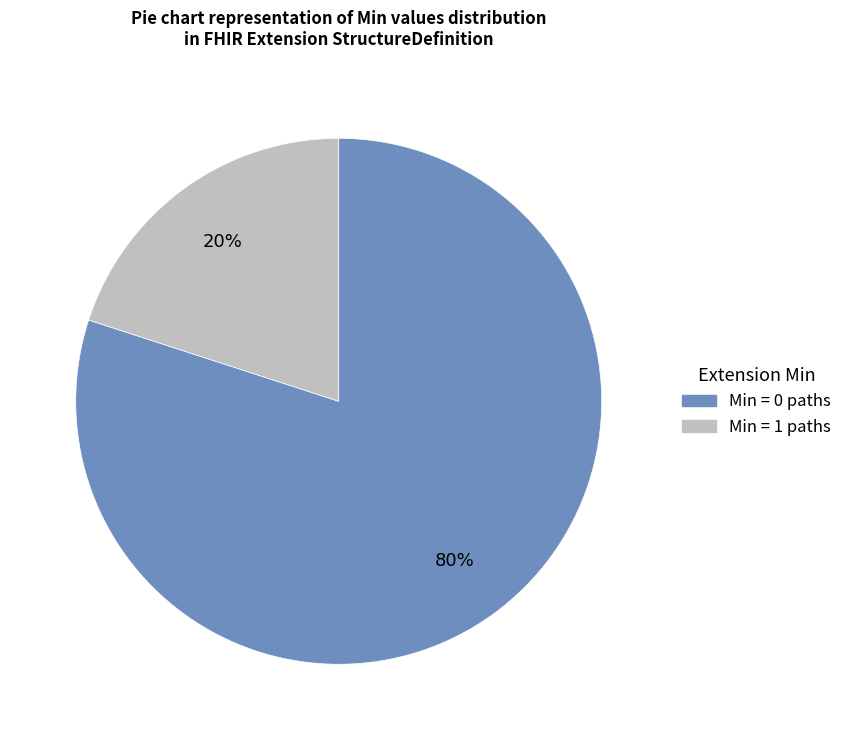

Between Min = 1 paths and Min = 0 paths, which is larger?

Min = 0 paths